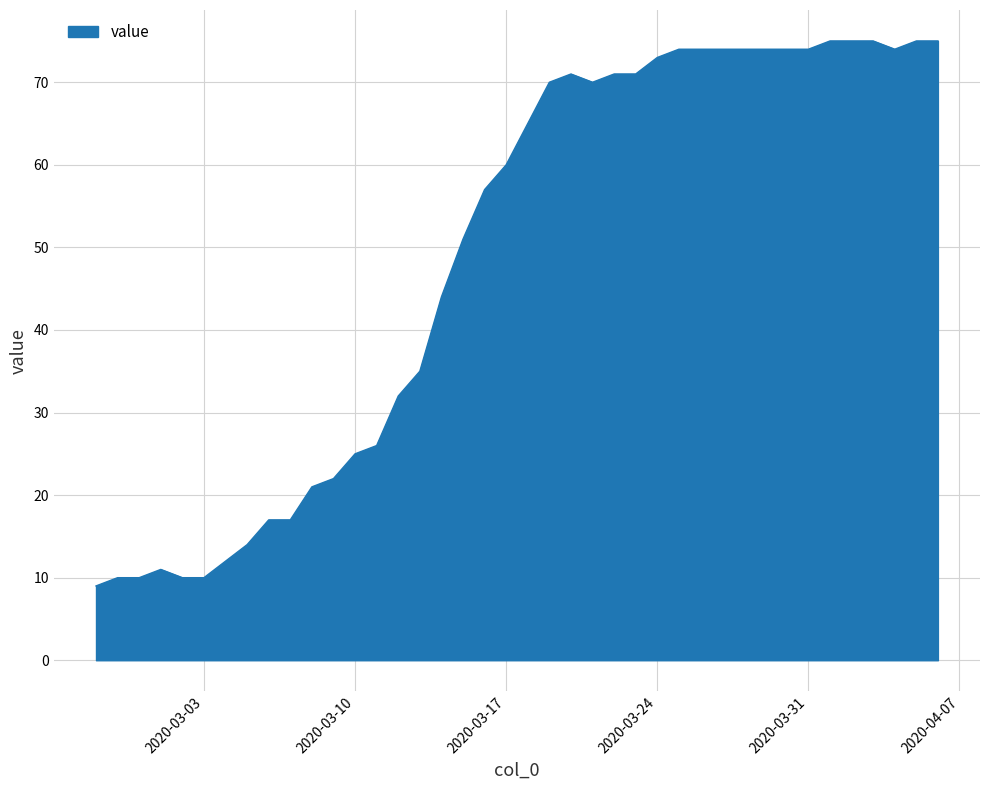

What is the difference between the maximum and minimum values?

66